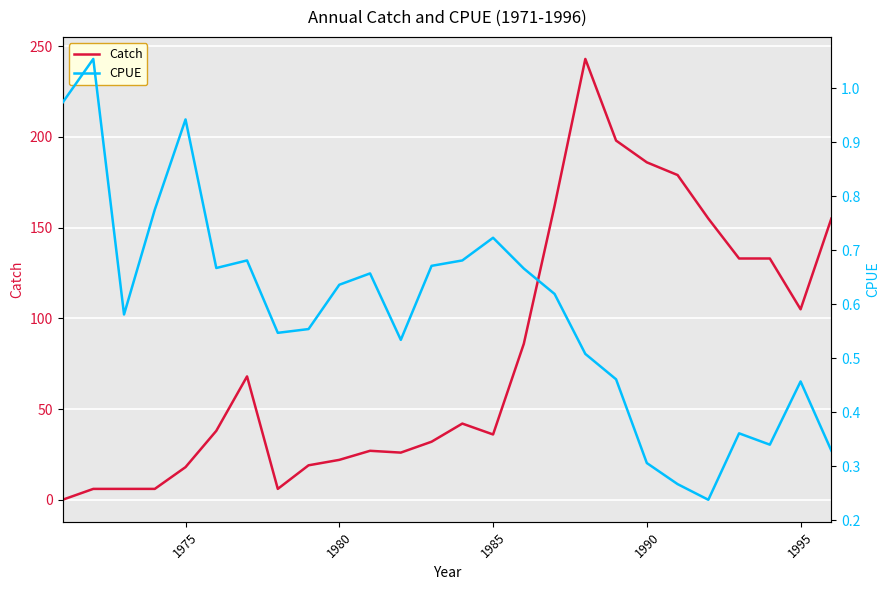

Which series has the largest range (max minus min)?

Catch